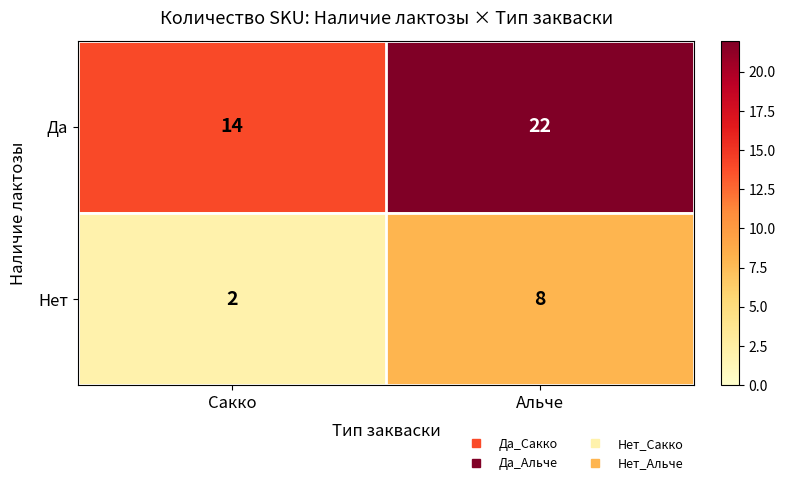

Reading left to right, extract all data points from this chart.

Да: 14	22
Нет: 2	8